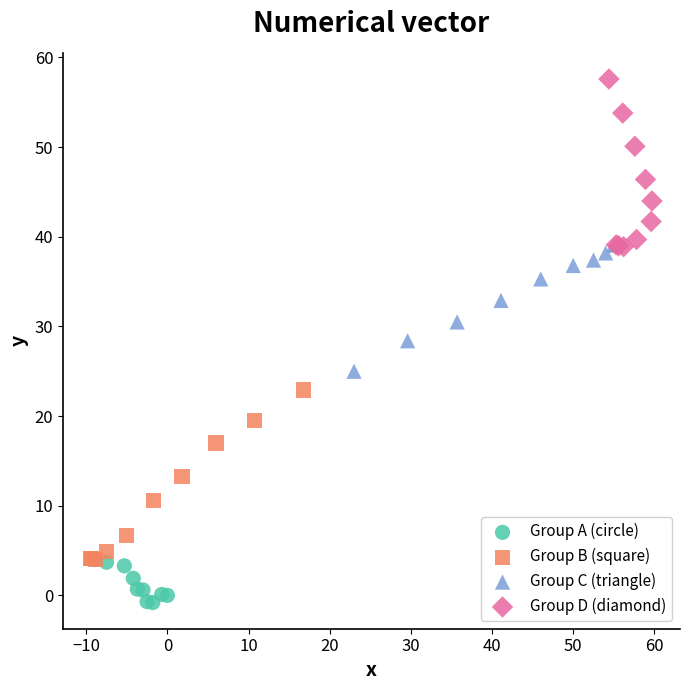

Which series has the widest spread of Y values?

Group B (square)